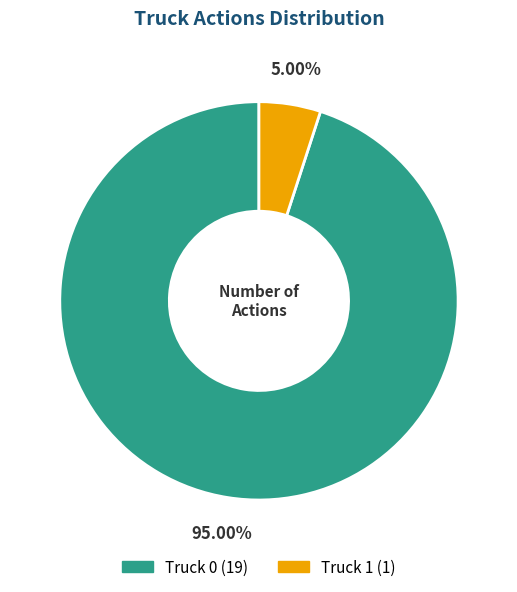

True or false: Truck 1 accounts for 5% of the total.

True